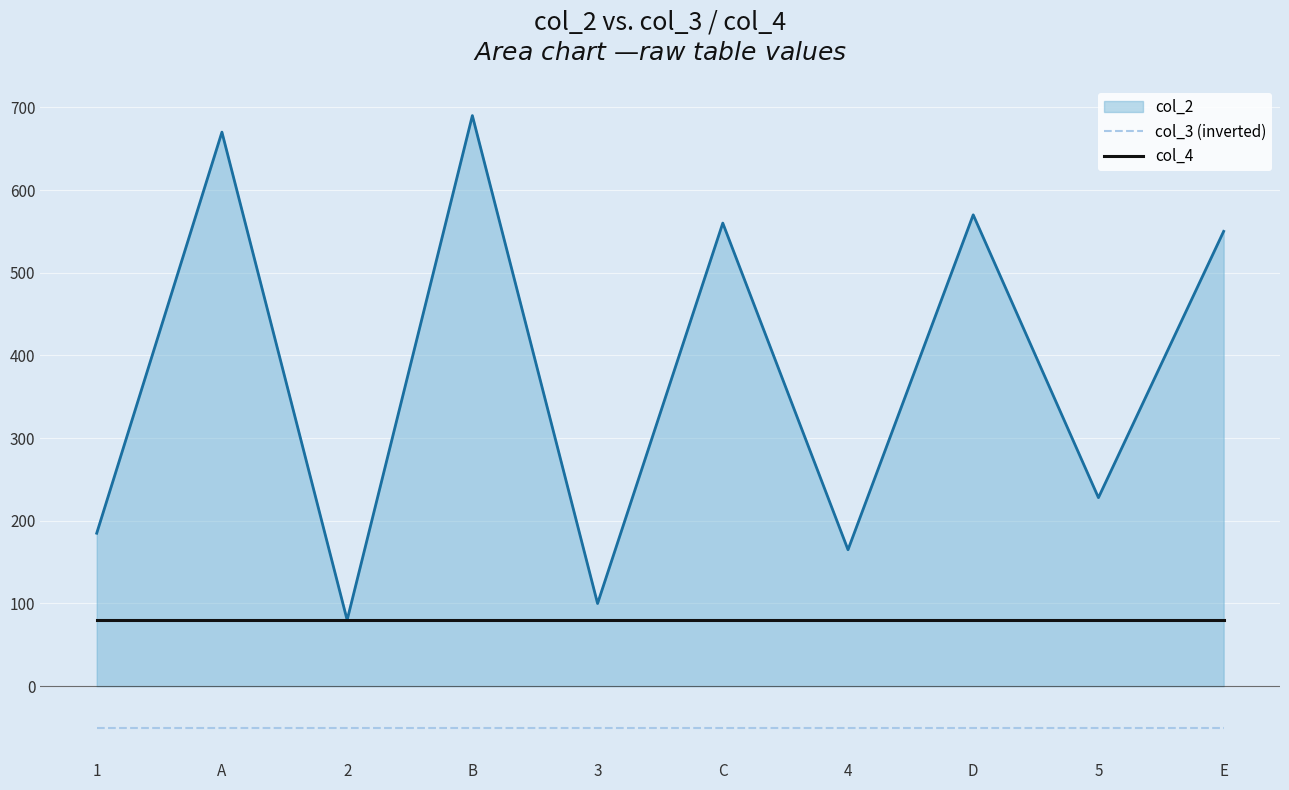

True or false: col_3 (inverted) and col_4 intersect in this chart.

False